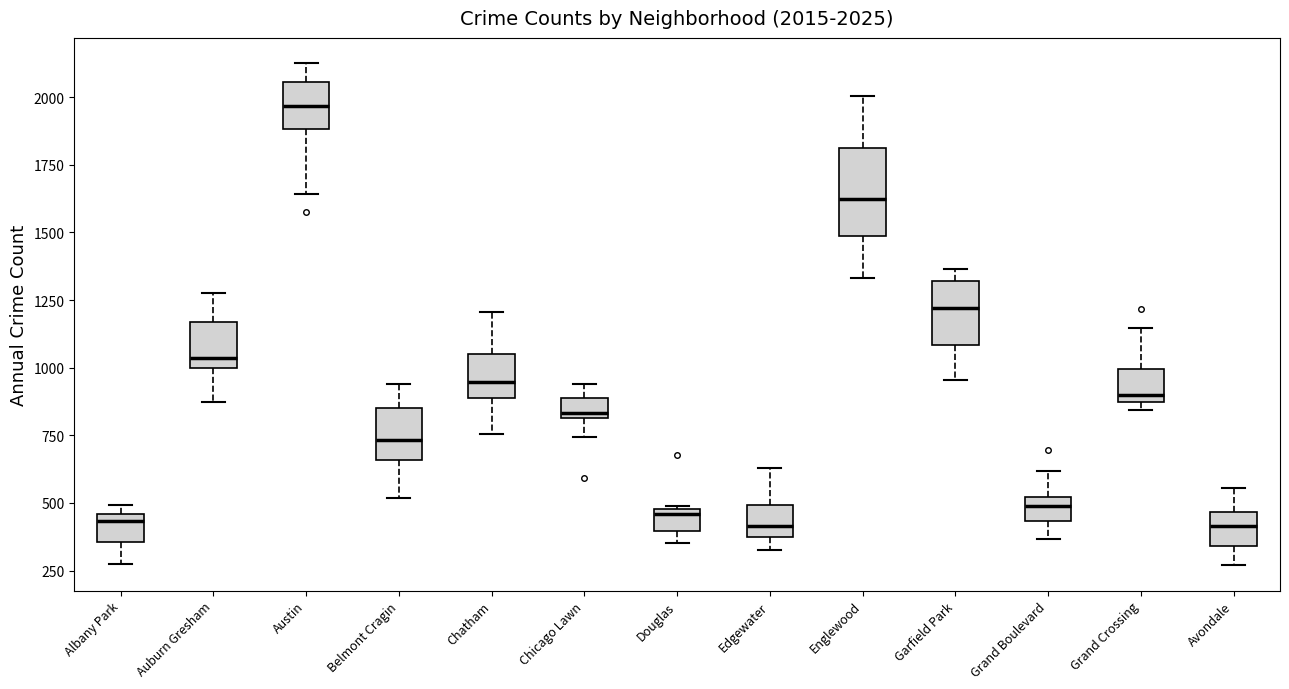

Which box is the tallest, from its lower edge to its upper edge?

Englewood